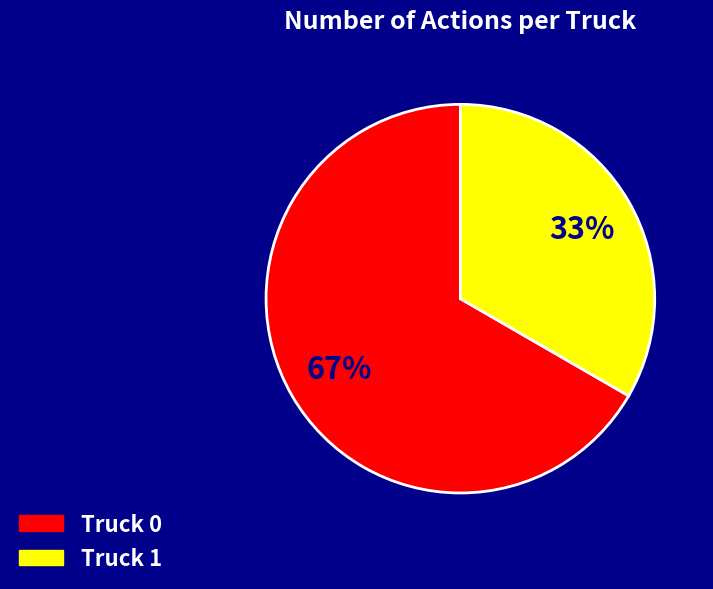

Is the sum of Truck 1 and Truck 0 greater than half?

Yes